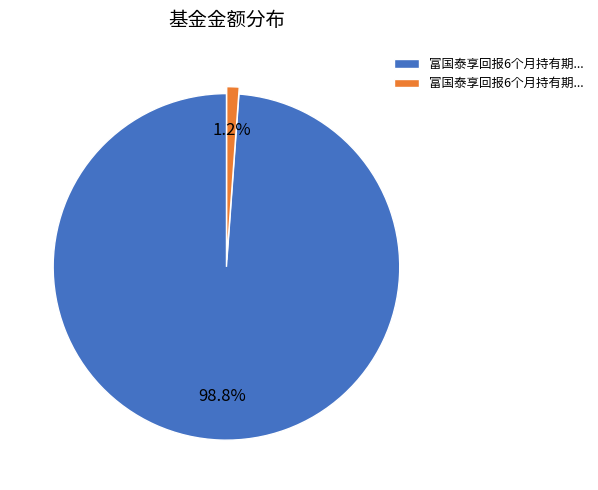

How many segments does this pie chart have?

2